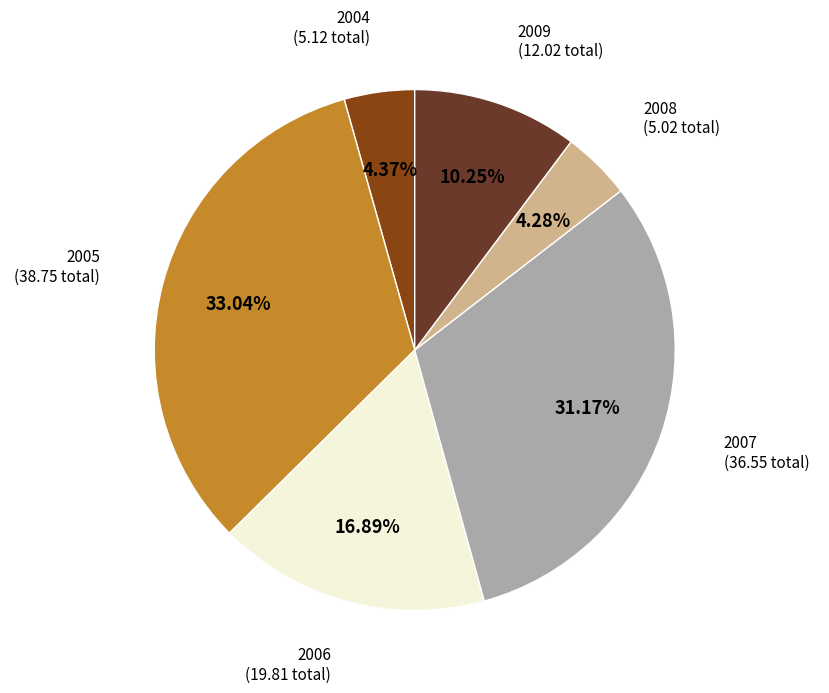

Is there any slice that represents more than half of the pie?

No